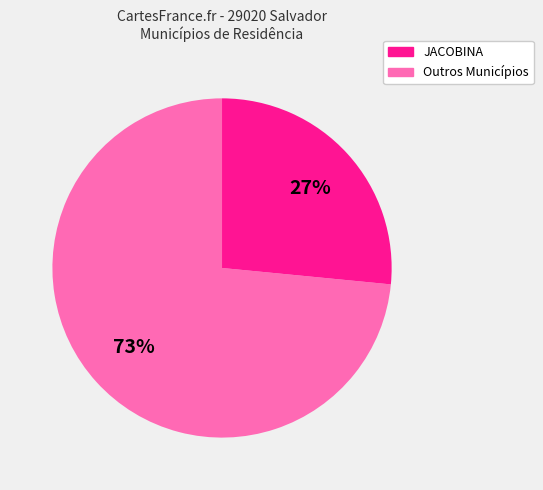

To the nearest percent, what is the average slice percentage?

50%